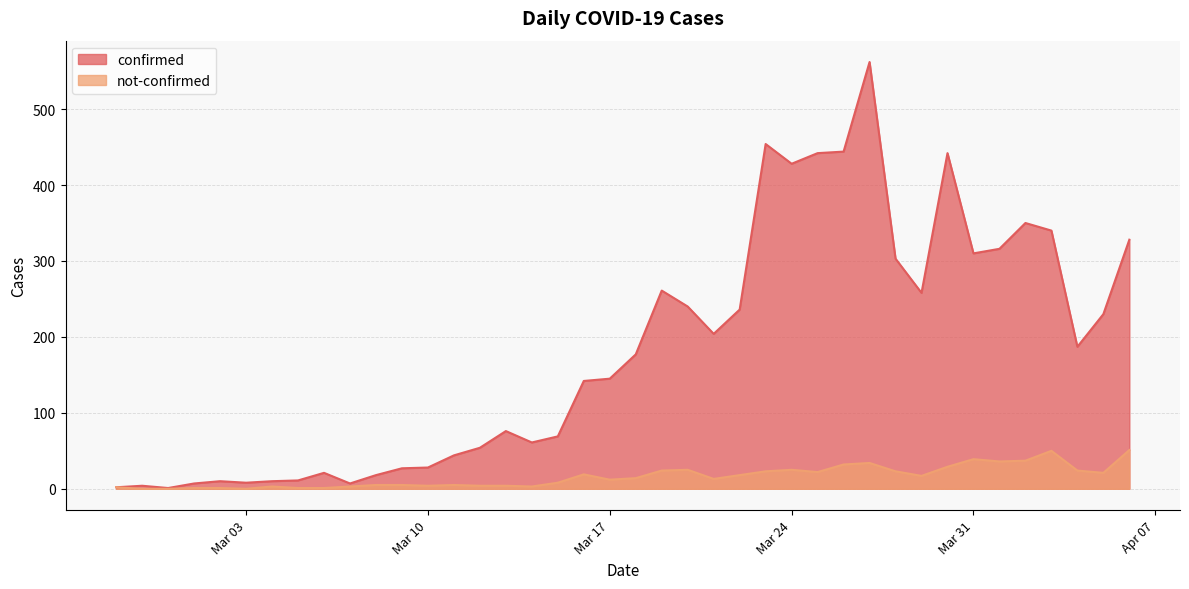

What are all the series names shown in the legend?

confirmed, not-confirmed